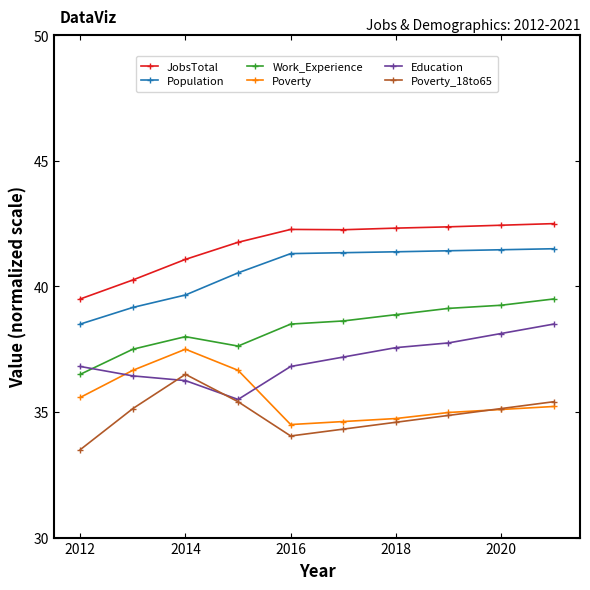

What is the maximum value shown in the chart?

42.5